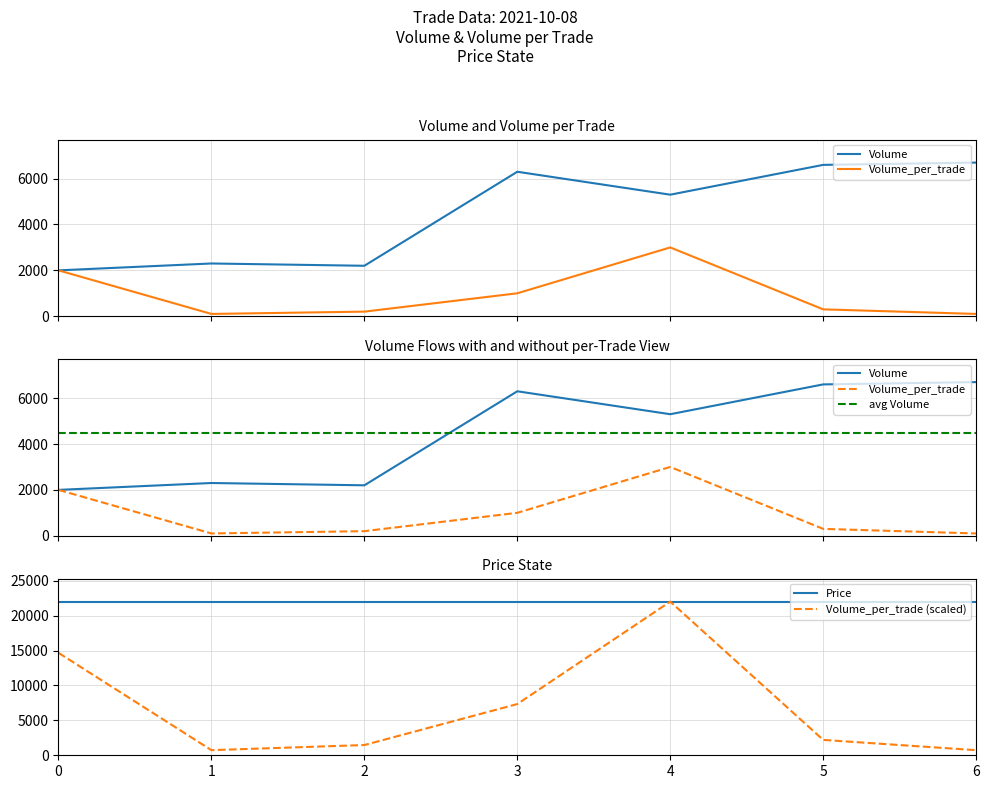

At how many categories does at least one series exceed 16770?

7